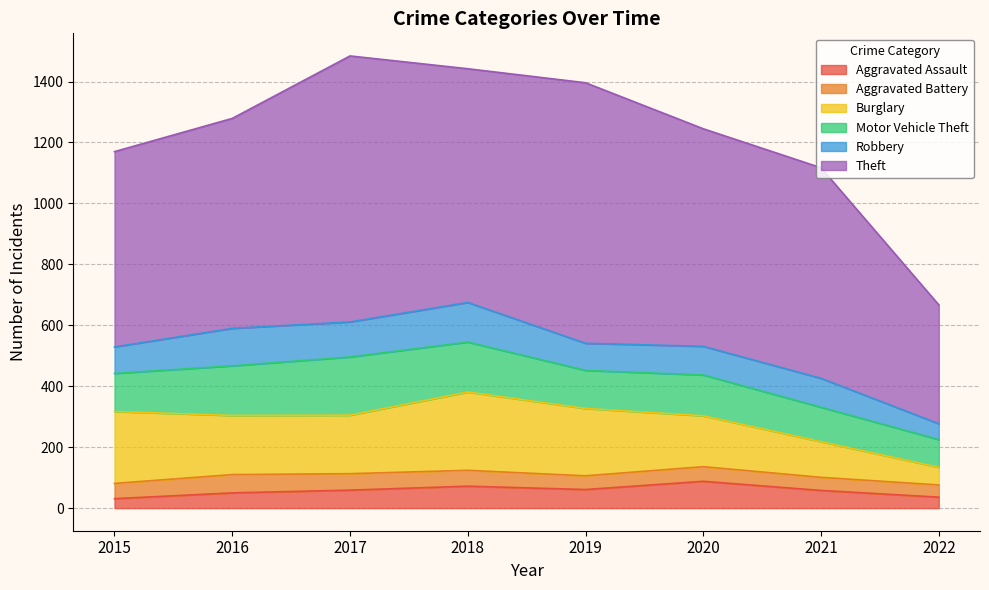

Is it true that Theft equals 873 at 2017?

True